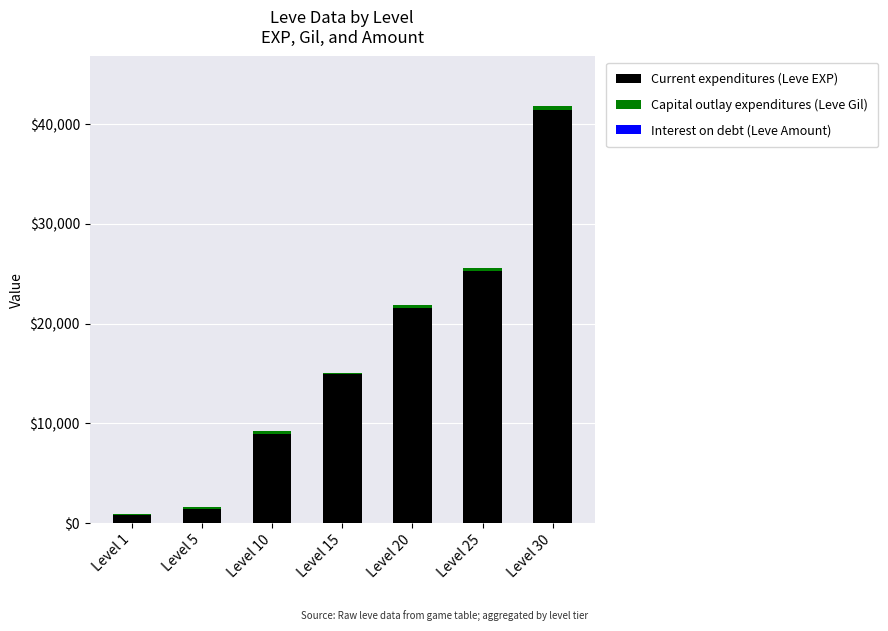

At which category is the sum across all series the highest?

Level 30